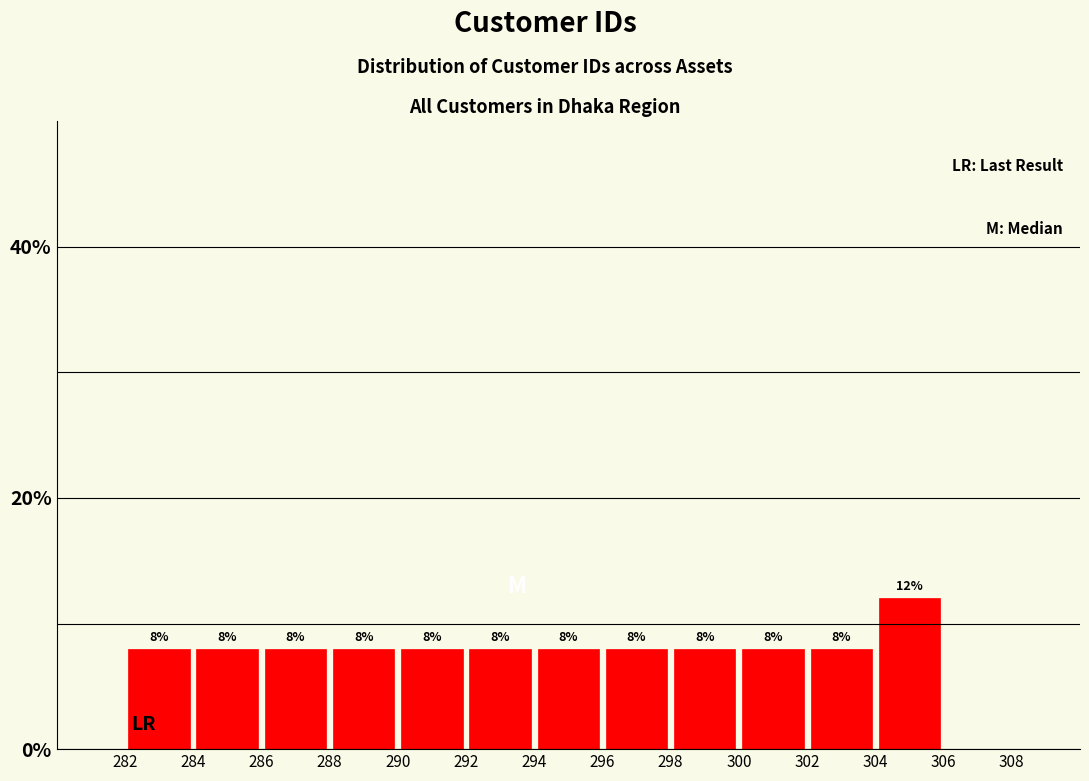

What is the height of the bar covering 298 to 300 on the x-axis?

8